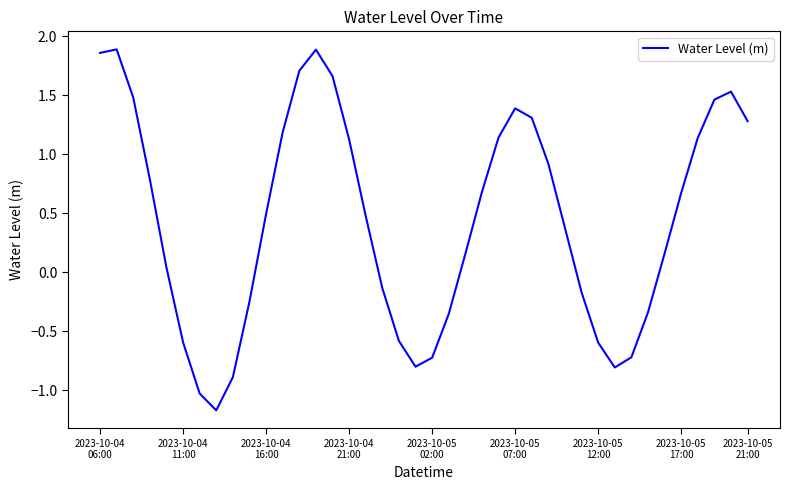

What is the difference between the maximum and minimum values?

3.1